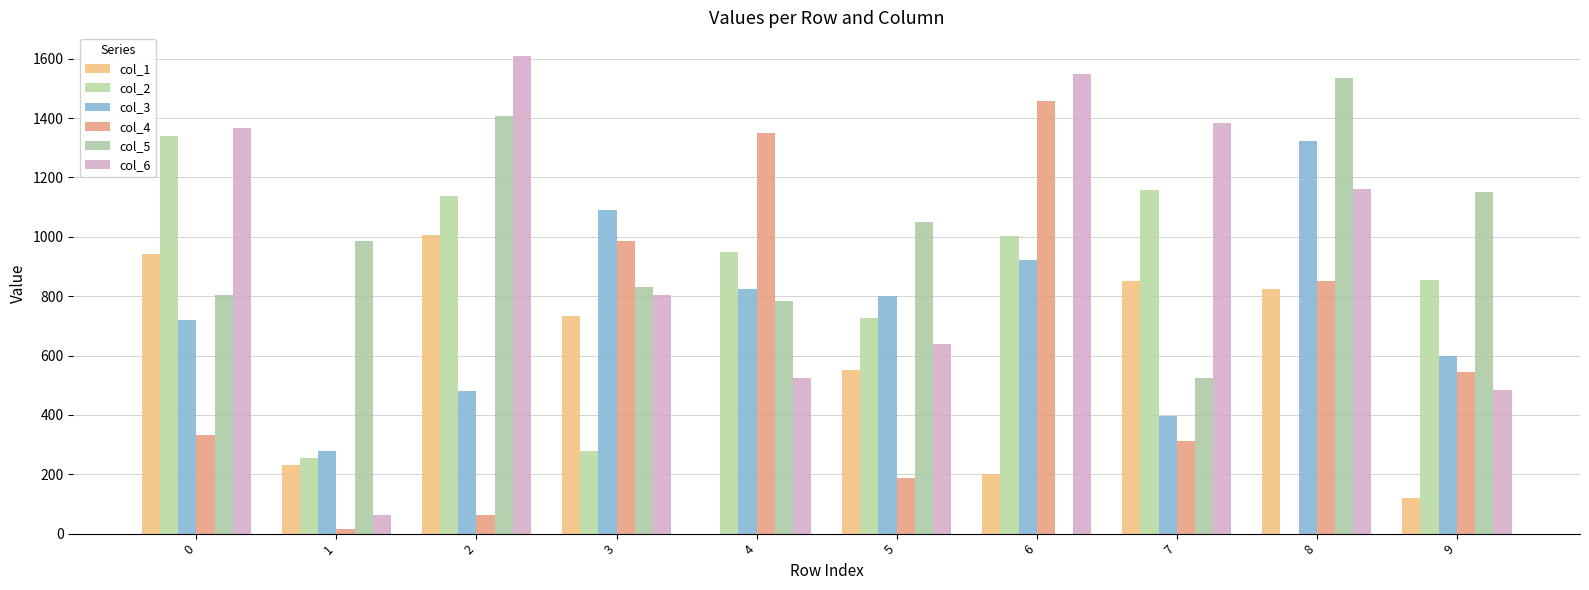

How many distinct data groups are displayed?

6